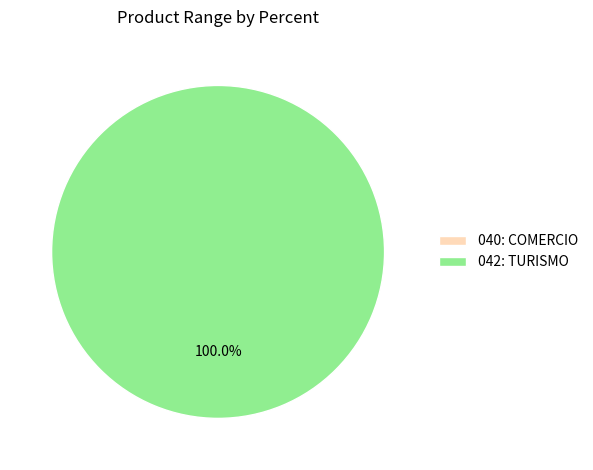

How many slices are in this pie chart?

2